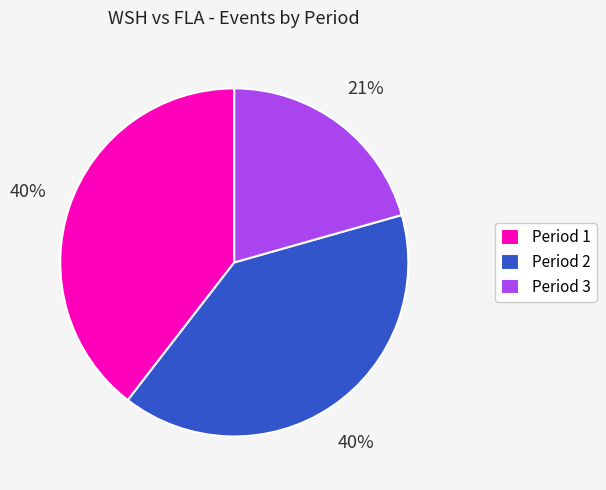

To the nearest percent, what is the average slice percentage?

33%